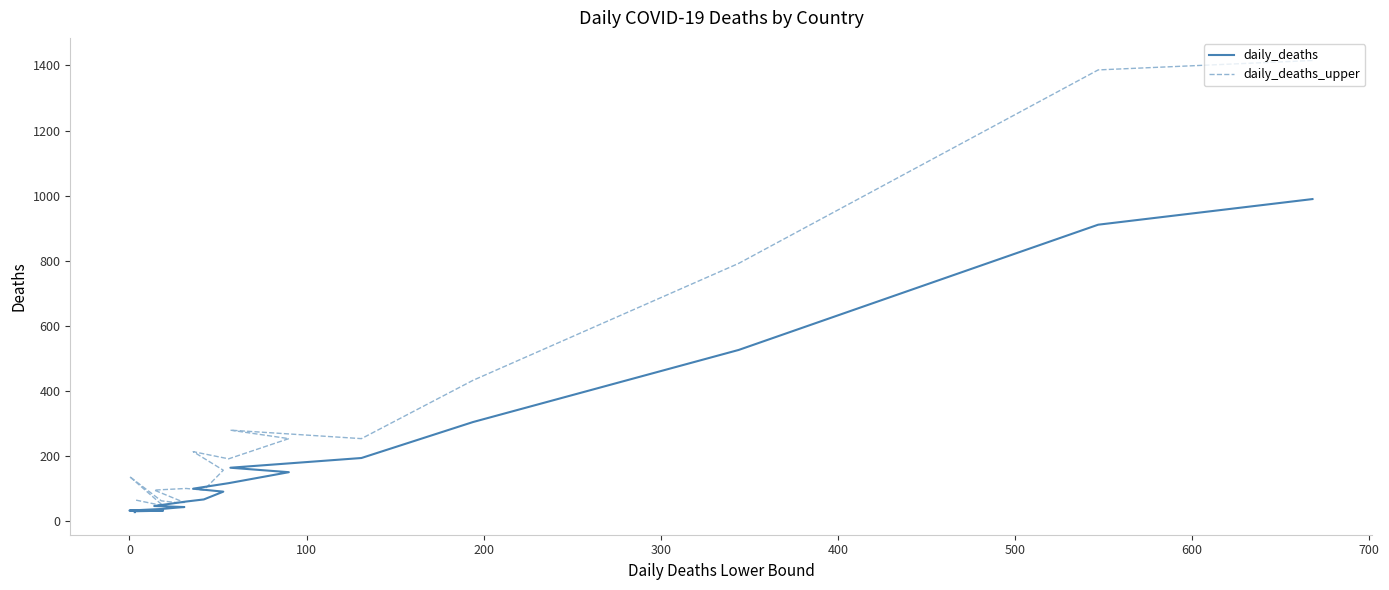

What is the difference between the second highest and minimum values in the daily_deaths_upper series?

1338.0